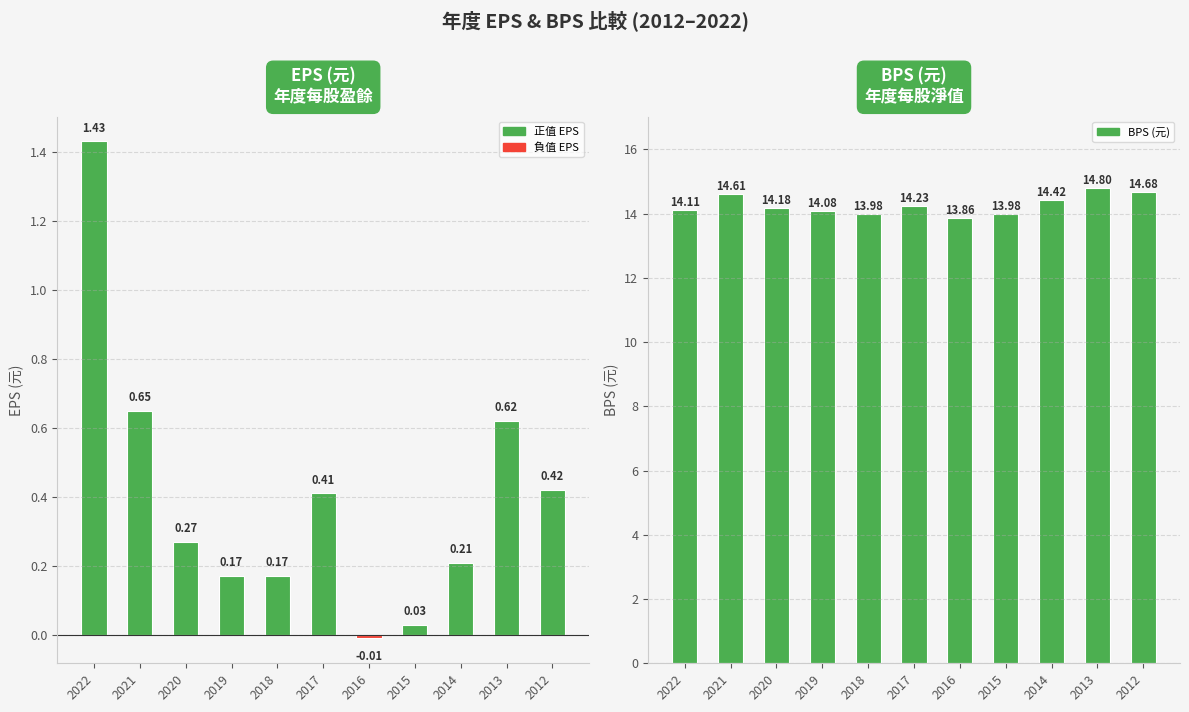

Does the chart contain stacked bars?

No